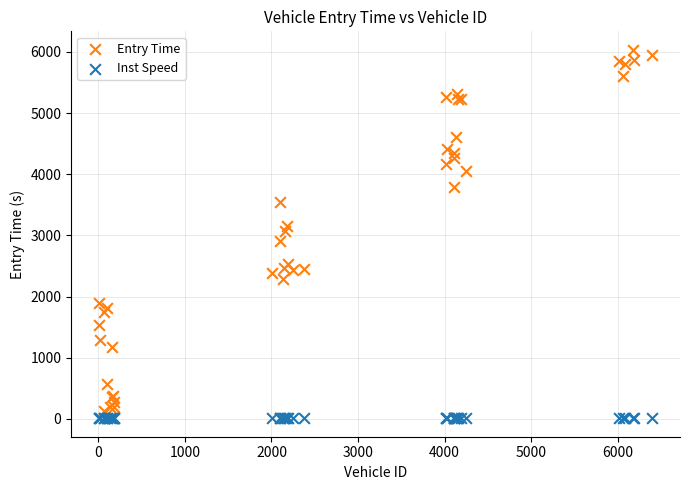

Which series has the largest Y range (max minus min)?

Entry Time